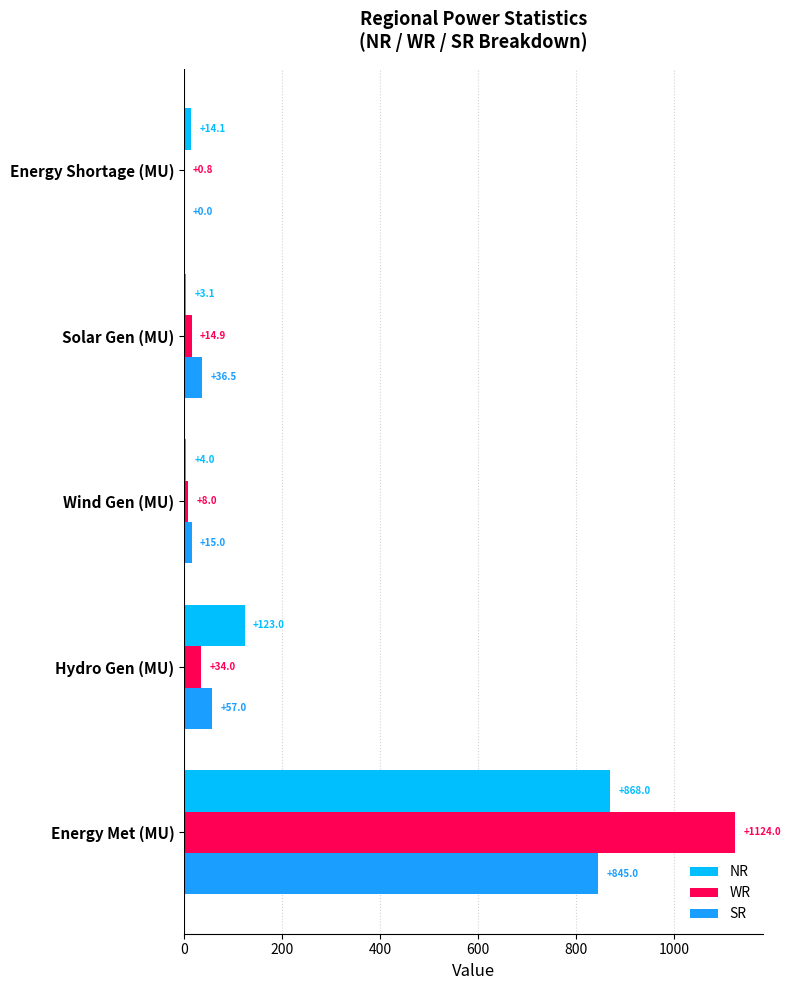

The value of SR at Energy Shortage (MU) is 0.0. True or false?

True